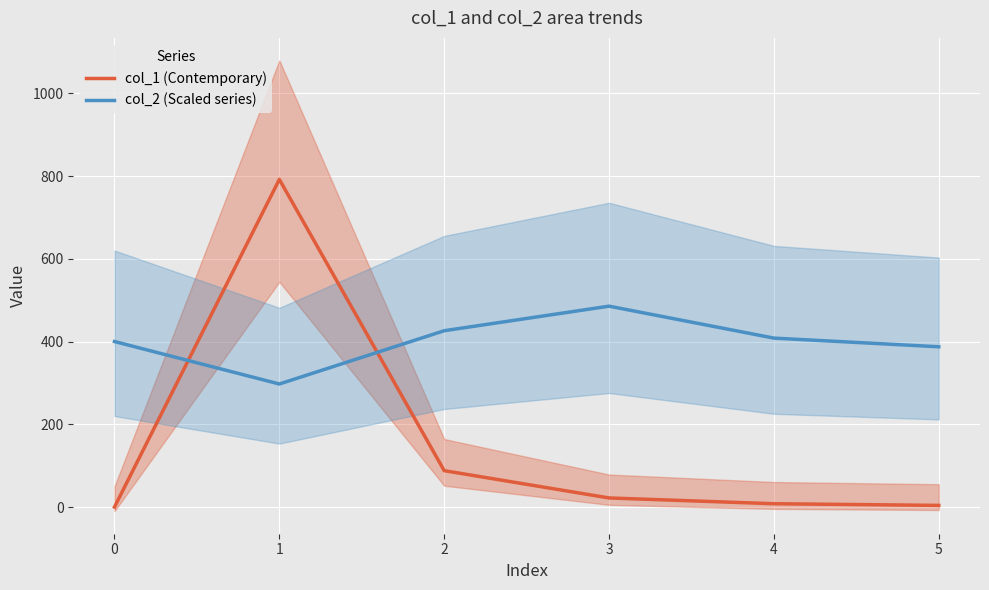

True or false: col_2 (Scaled series) and col_1 (Contemporary) intersect in this chart.

True